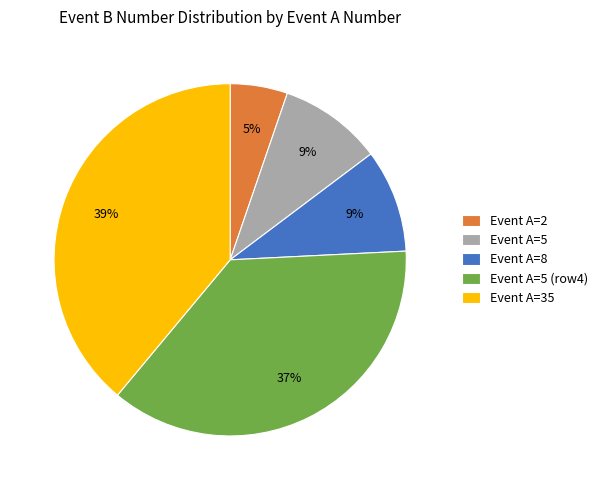

How many slices are in this pie chart?

5